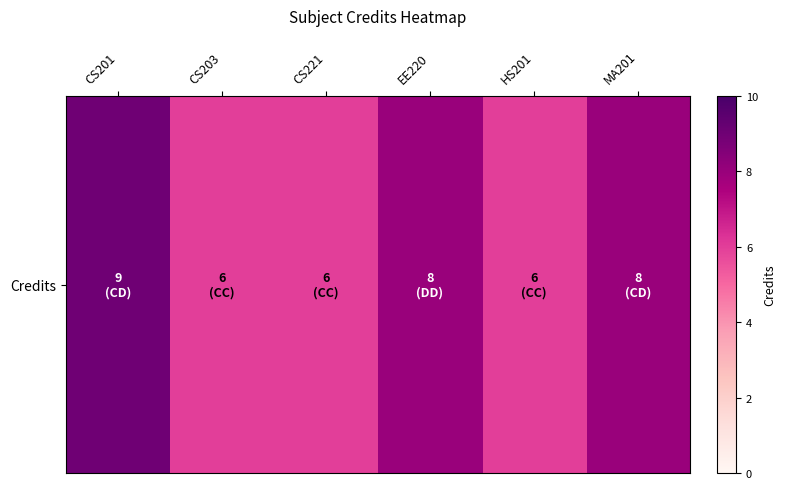

Reading left to right, what are all the values shown in this chart?

9	6	6	8	6	8